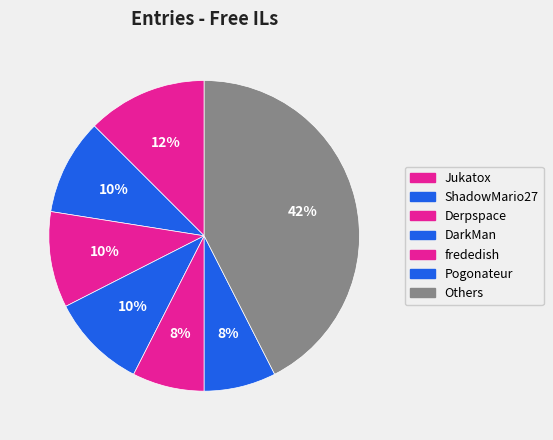

Count the number of slices in the pie.

7